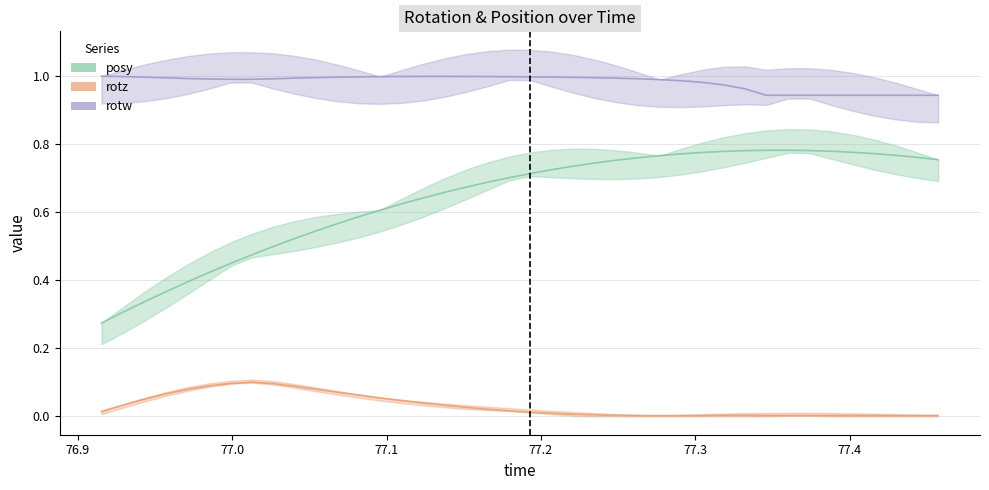

Reading left to right, extract all data points from this chart.

posy: 76.91541=0.3	76.9292=0.3	76.94318=0.3	76.95728=0.4	76.97107=0.4	76.98505=0.4	76.99884=0.4	77.0127=0.5	77.02655=0.5	77.04016=0.5	77.0542=0.5	77.06805=0.6	77.08209=0.6	77.09583=0.6	77.10986=0.6	77.12372=0.6	77.1377=0.7	77.15137=0.7	77.16559=0.7	77.1795=0.7	77.19324=0.7	77.20709=0.7	77.22113=0.7	77.23499=0.7	77.2489=0.8	77.26263=0.8	77.27698=0.8	77.29083=0.8	77.30463=0.8	77.31818=0.8	77.33215=0.8	77.34607=0.8	77.35992=0.8	77.37408=0.8	77.38788=0.8	77.40167=0.8	77.41559=0.8	77.42963=0.8	77.4433=0.8	77.45728=0.8
rotz: 76.91541=0.0	76.9292=0.0	76.94318=0.1	76.95728=0.1	76.97107=0.1	76.98505=0.1	76.99884=0.1	77.0127=0.1	77.02655=0.1	77.04016=0.1	77.0542=0.1	77.06805=0.1	77.08209=0.1	77.09583=0.1	77.10986=0.0	77.12372=0.0	77.1377=0.0	77.15137=0.0	77.16559=0.0	77.1795=0.0	77.19324=0.0	77.20709=0.0	77.22113=0.0	77.23499=0.0	77.2489=0.0	77.26263=0.0	77.27698=0.0	77.29083=0.0	77.30463=0.0	77.31818=0.0	77.33215=0.0	77.34607=0.0	77.35992=0.0	77.37408=0.0	77.38788=0.0	77.40167=0.0	77.41559=0.0	77.42963=0.0	77.4433=0.0	77.45728=0.0
rotw: 76.91541=1.0	76.9292=1.0	76.94318=1.0	76.95728=1.0	76.97107=1.0	76.98505=1.0	76.99884=1.0	77.0127=1.0	77.02655=1.0	77.04016=1.0	77.0542=1.0	77.06805=1.0	77.08209=1.0	77.09583=1.0	77.10986=1.0	77.12372=1.0	77.1377=1.0	77.15137=1.0	77.16559=1.0	77.1795=1.0	77.19324=1.0	77.20709=1.0	77.22113=1.0	77.23499=1.0	77.2489=1.0	77.26263=1.0	77.27698=1.0	77.29083=1.0	77.30463=1.0	77.31818=1.0	77.33215=1.0	77.34607=0.9	77.35992=0.9	77.37408=0.9	77.38788=0.9	77.40167=0.9	77.41559=0.9	77.42963=0.9	77.4433=0.9	77.45728=0.9